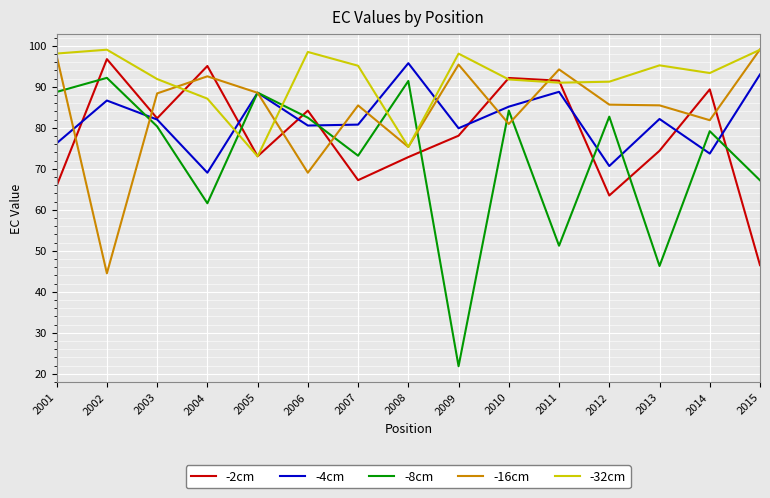

True or false: -16cm and -4cm cross at least once.

True